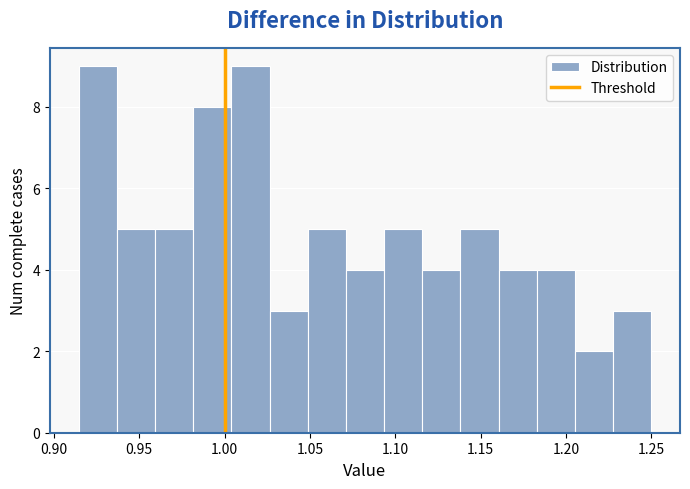

Reading left to right, list every bar in this chart as the range it spans on the x-axis followed by its height. Neither the bar edges nor the heights are printed on the chart, so give them approximately, as read against the axes.

0.915 to 0.935: 9
0.935 to 0.960: 5
0.960 to 0.980: 5
0.980 to 1.005: 8
1.005 to 1.025: 9
1.025 to 1.050: 3
1.050 to 1.070: 5
1.070 to 1.095: 4
1.095 to 1.115: 5
1.115 to 1.140: 4
1.140 to 1.160: 5
1.160 to 1.185: 4
1.185 to 1.205: 4
1.205 to 1.230: 2
1.230 to 1.250: 3